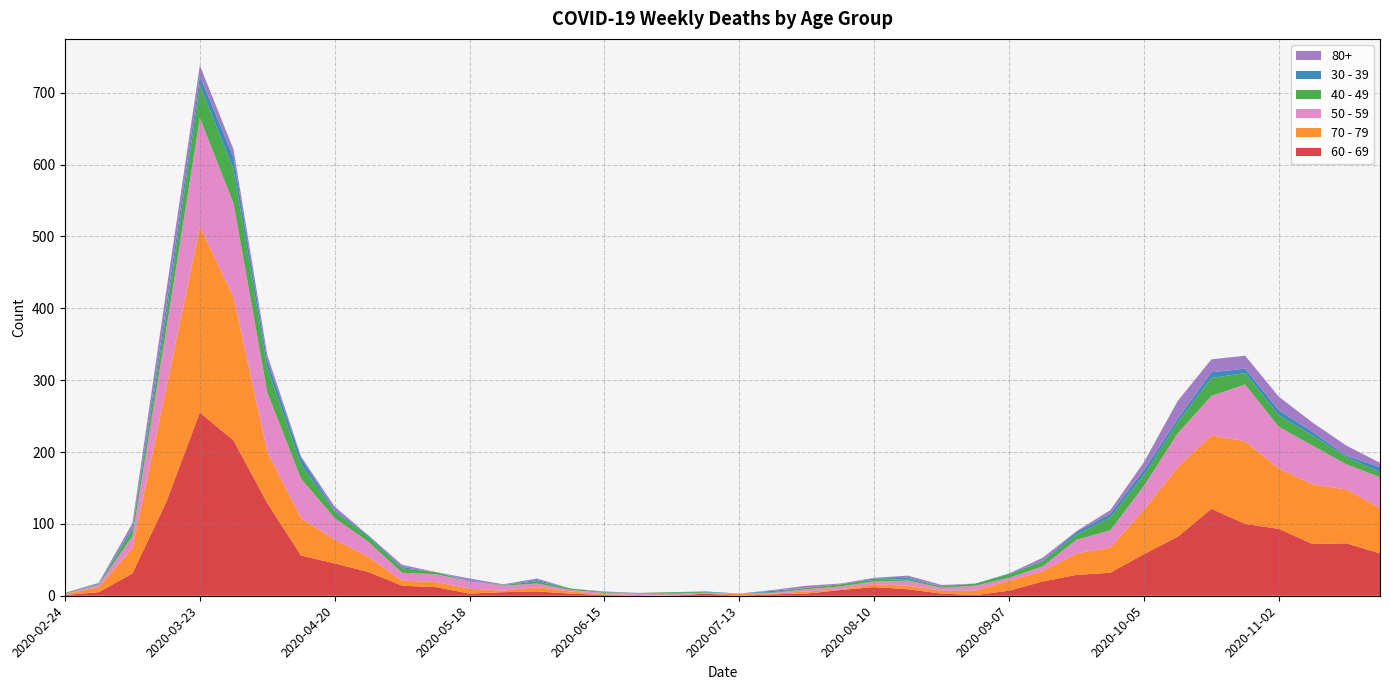

Reading left to right, what are all the values shown in this chart?

60 - 69: 1	5	31	130	255	216	129	56	45	33	14	12	3	5	6	3	1	0	0	3	0	2	3	8	12	9	3	1	7	20	29	32	58	82	121	100	93	72	73	59
70 - 79: 1	7	35	158	259	199	71	52	33	21	7	7	7	2	6	3	1	1	0	0	3	1	3	1	4	5	4	6	14	14	30	35	62	97	102	115	84	83	75	63
50 - 59: 1	3	17	81	151	131	83	55	30	21	11	11	10	7	5	2	2	2	3	1	0	1	3	4	4	7	4	7	4	7	19	24	33	47	55	79	58	54	35	43
40 - 49: 1	1	9	21	46	47	34	20	9	7	6	3	0	1	3	2	1	1	2	1	0	1	2	3	2	2	2	3	5	7	7	18	15	15	25	16	16	14	10	7
30 - 39: 0	1	3	12	12	17	10	9	2	2	2	0	1	0	2	0	0	0	0	1	0	2	0	0	2	2	0	0	1	1	4	5	7	5	8	6	7	5	2	7
80+: 0	1	6	21	15	11	8	2	5	0	3	0	3	1	2	0	1	0	0	0	0	1	3	1	1	3	2	0	0	4	1	5	11	25	18	18	19	13	14	6